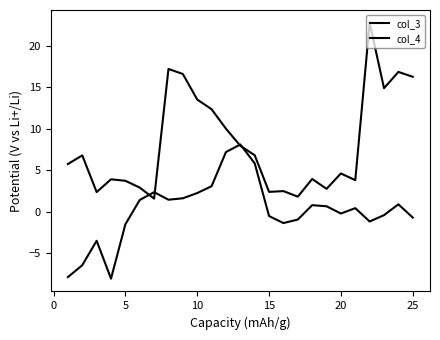

List the series in order of their peak value, lowest first.

col_3, col_4